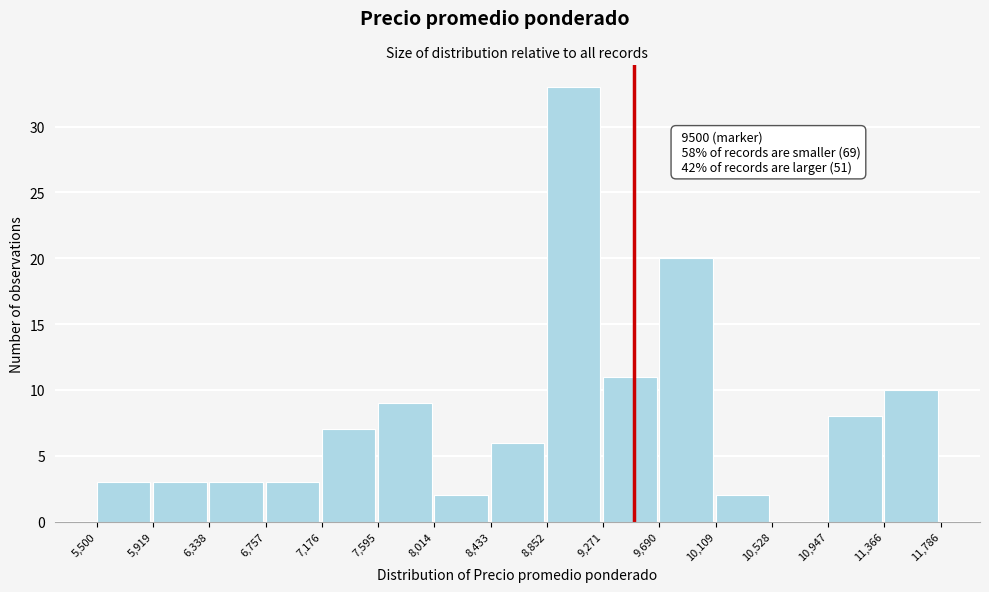

Which range on the x-axis has the tallest bar?

8,852 to 9,271